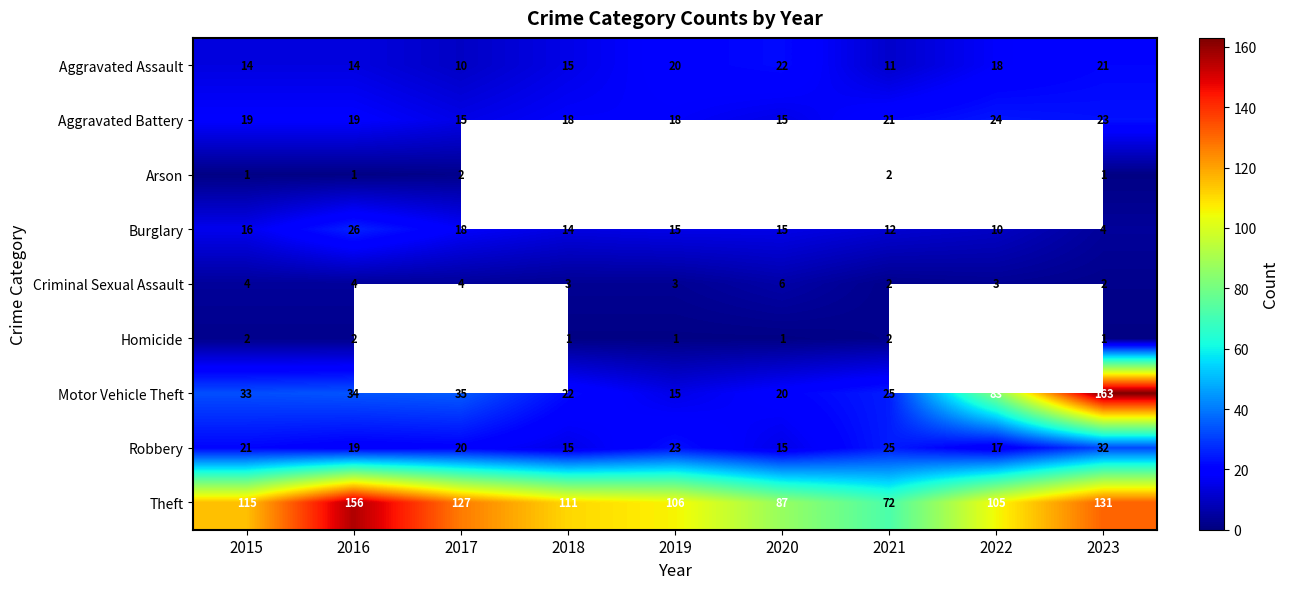

At which label does Burglary first exceed 15?

2015